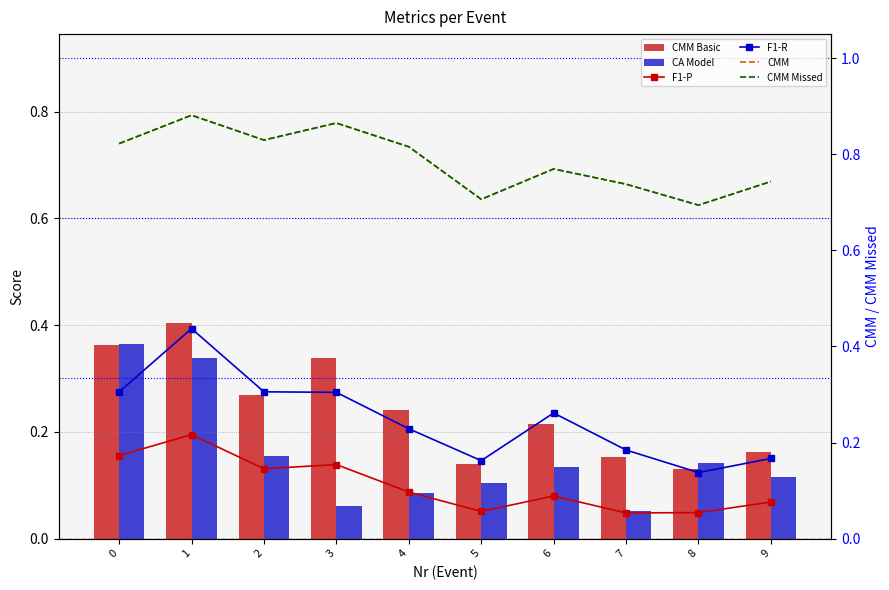

What is the difference between the maximum and minimum values in the F1-P series?

0.2